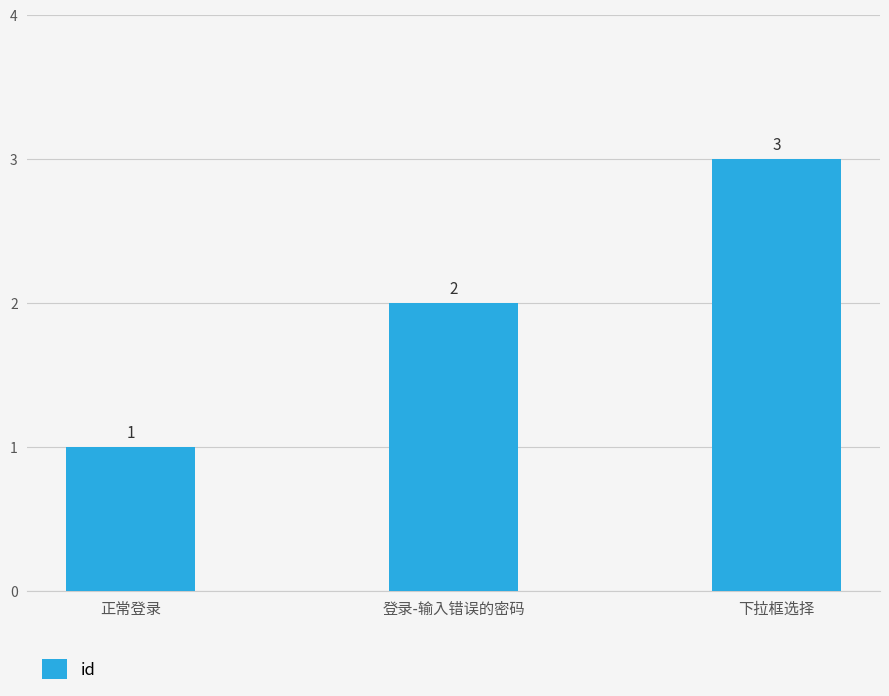

What value does the data have at 登录-输入错误的密码?

2